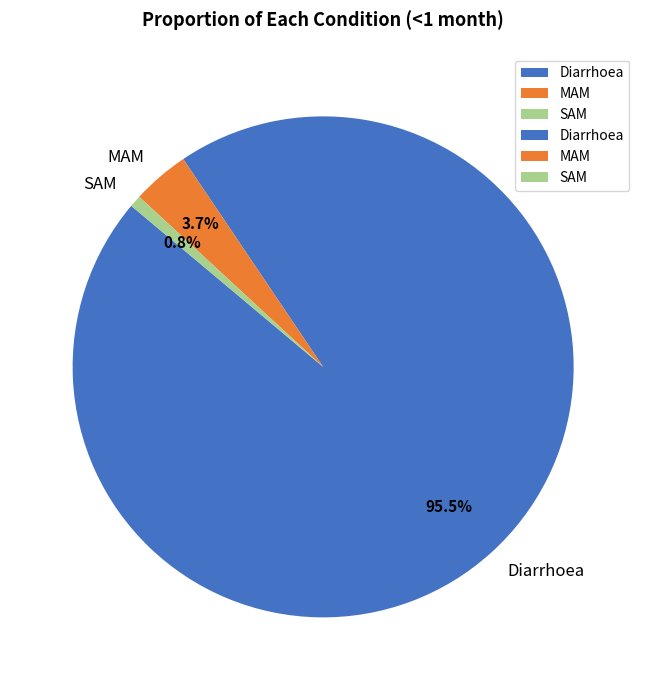

What is the largest slice in the pie chart?

Diarrhoea